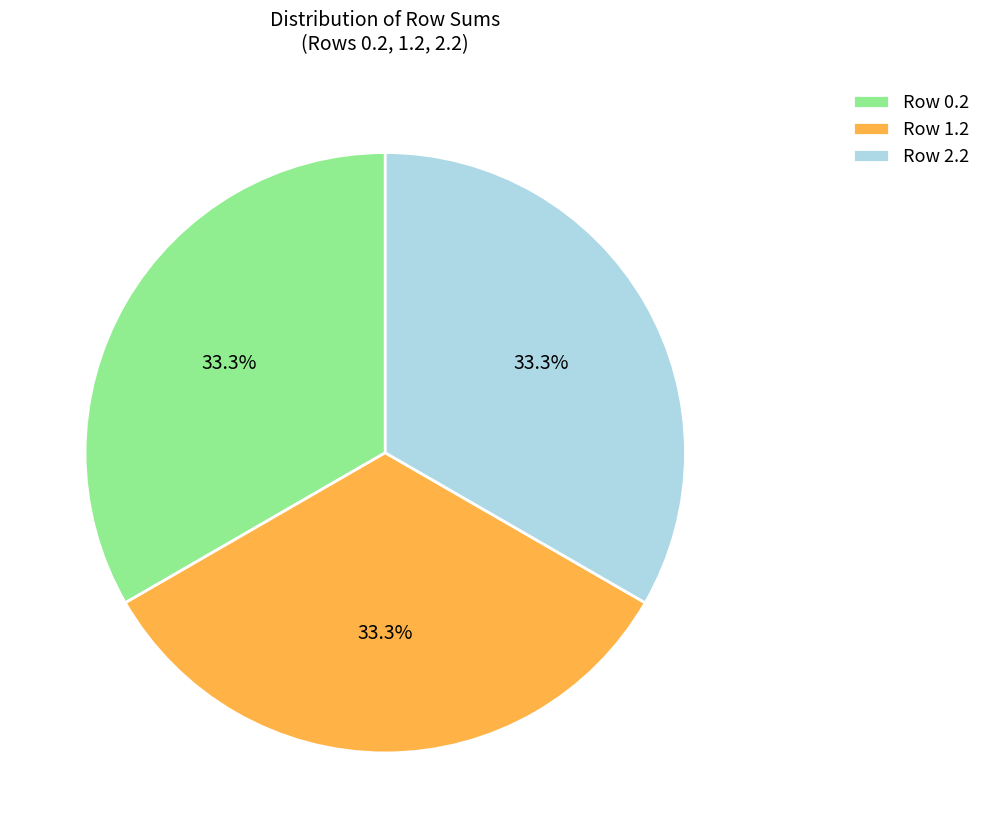

Is the sum of Row 0.2 and Row 1.2 greater than half?

Yes